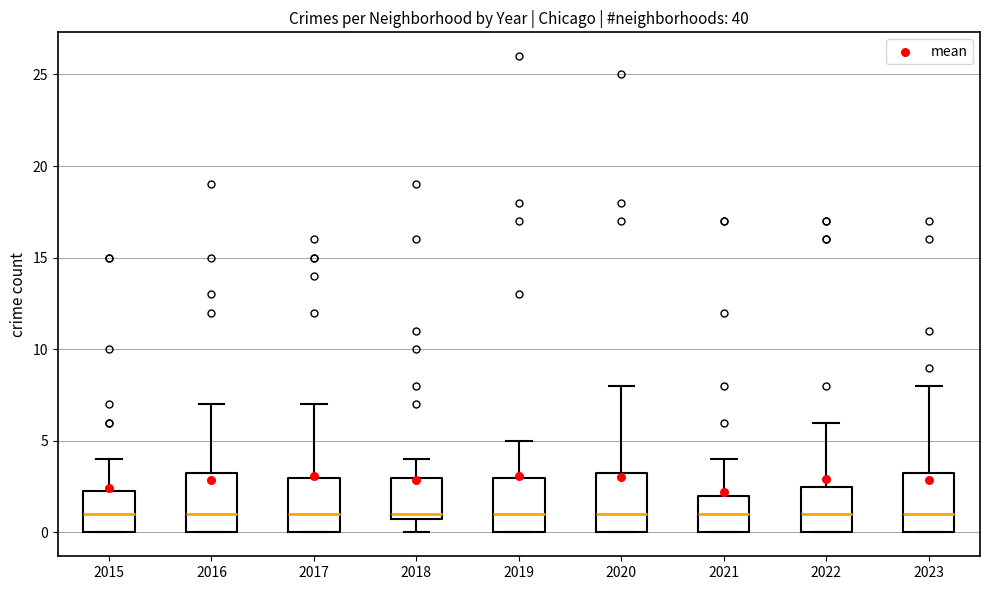

Where does the upper whisker of the box at x = 2017 end on the y-axis? The values are not printed on the chart, so give them approximately, as read against the axis.

7.0